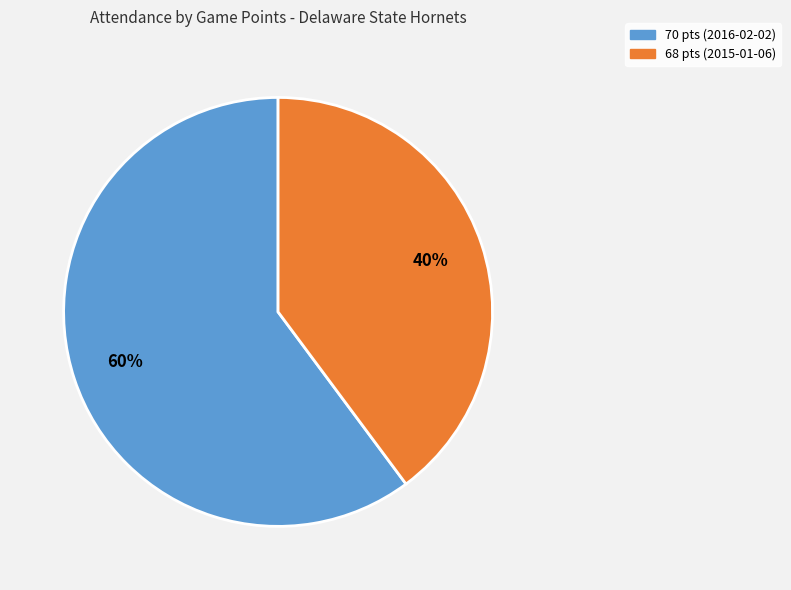

How many segments does this pie chart have?

2